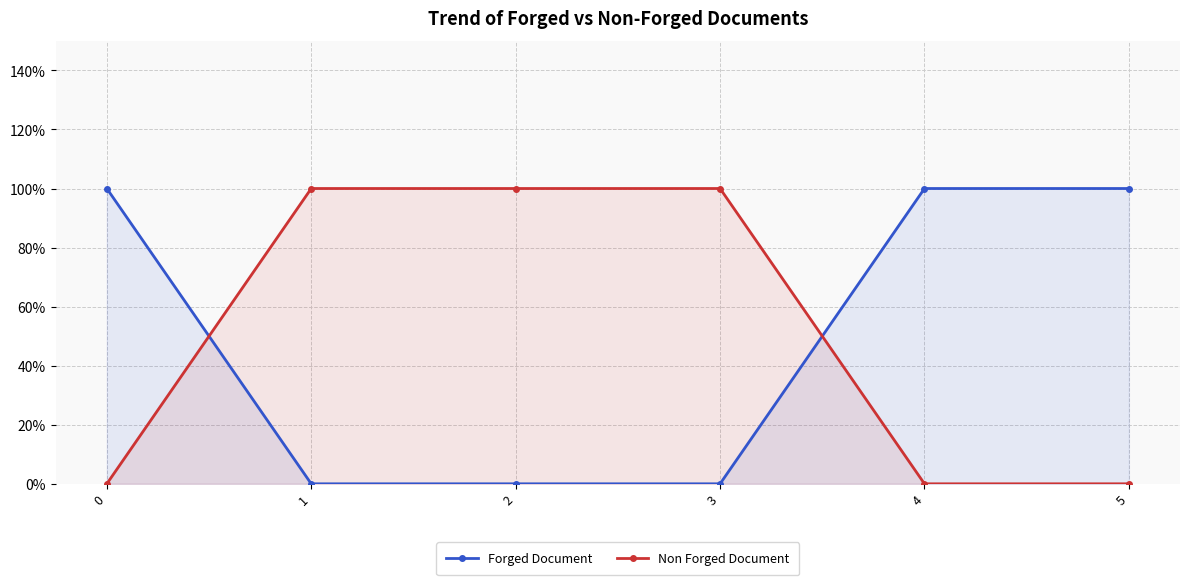

What is the value of the Forged Document point at the 5th from the left?

1